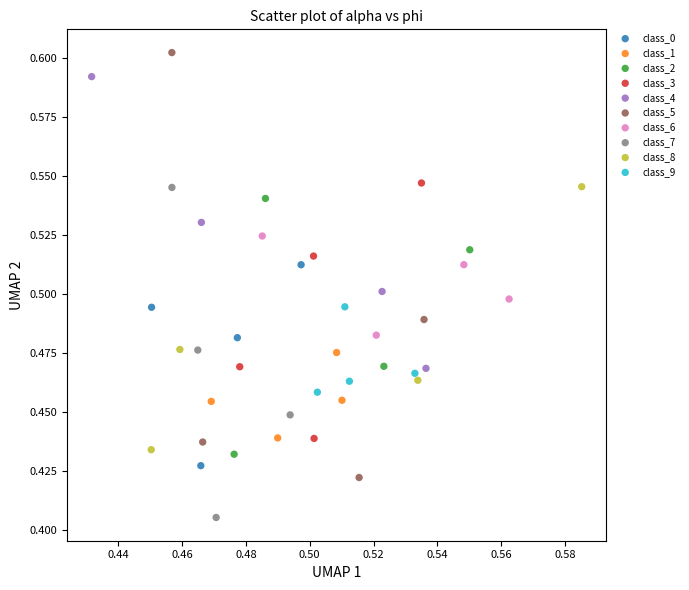

Which series contains the highest Y value?

class_5